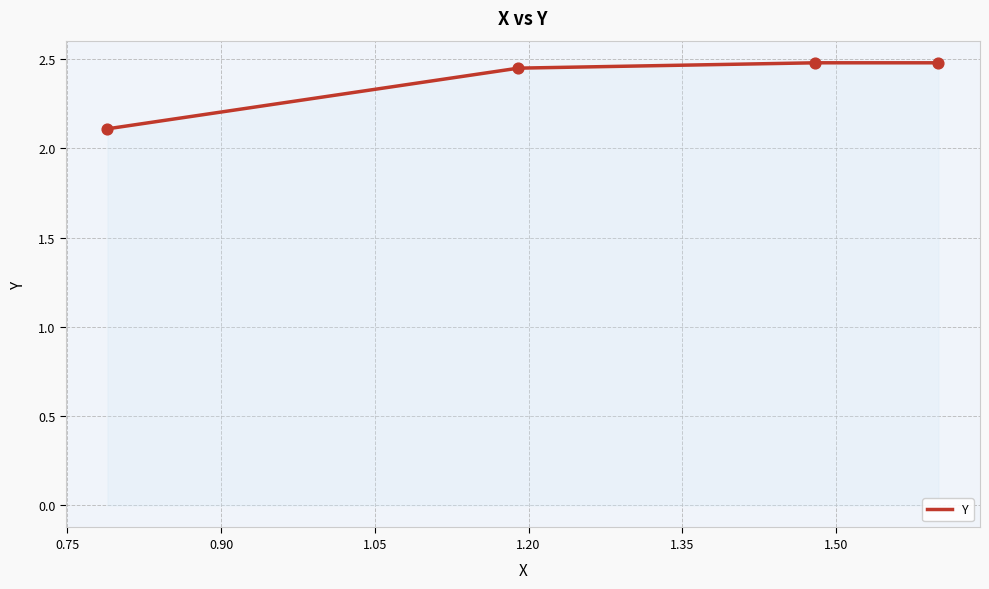

True or false: the data has more than 1 interior local peaks.

False